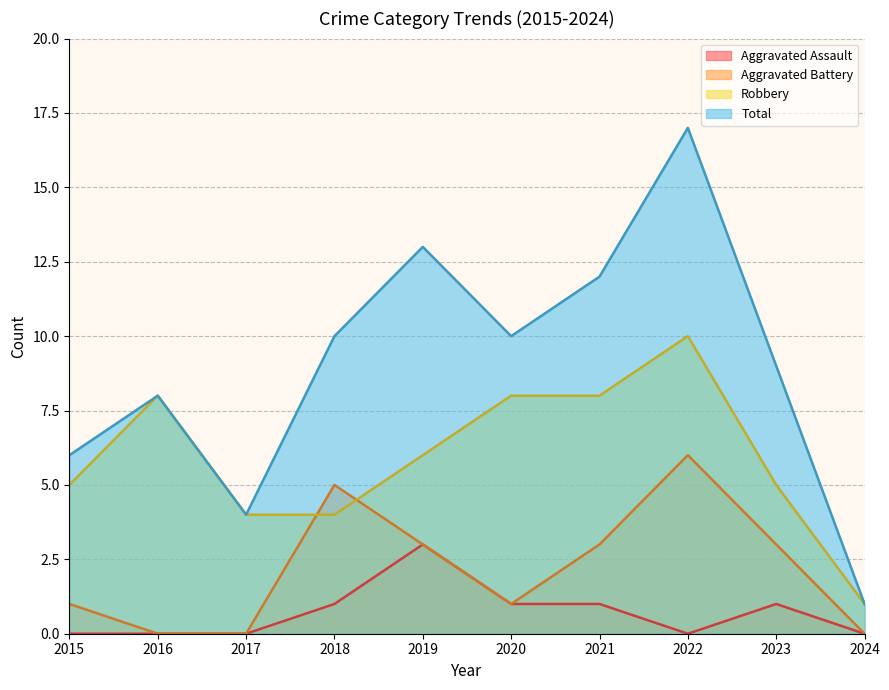

How many lines are shown in the chart?

4